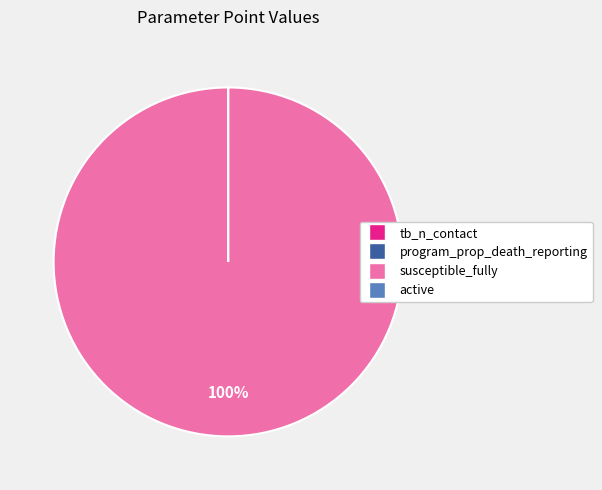

Which slice is the largest?

susceptible_fully